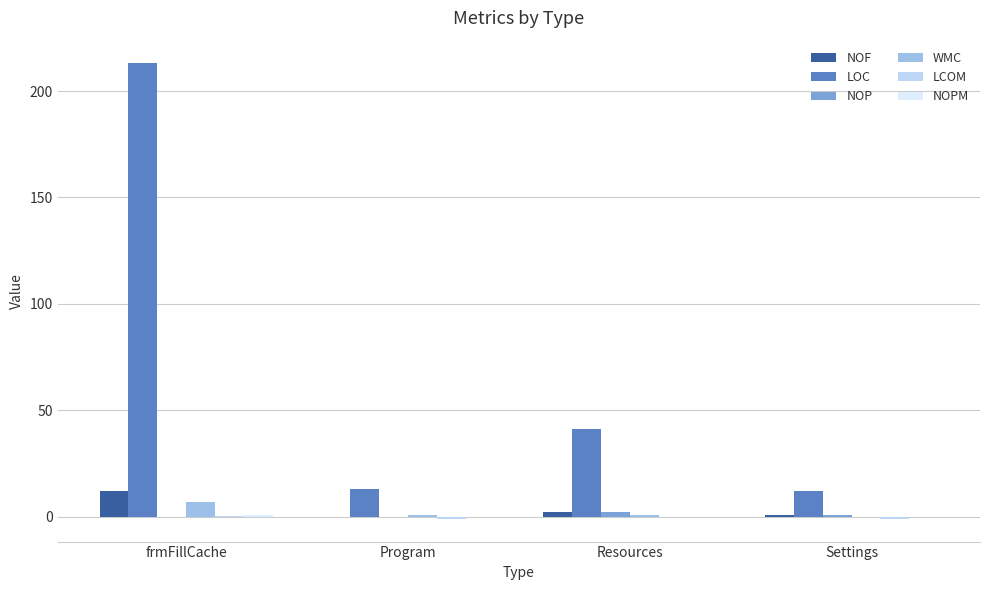

What is the sum of all LOC values?

279.0